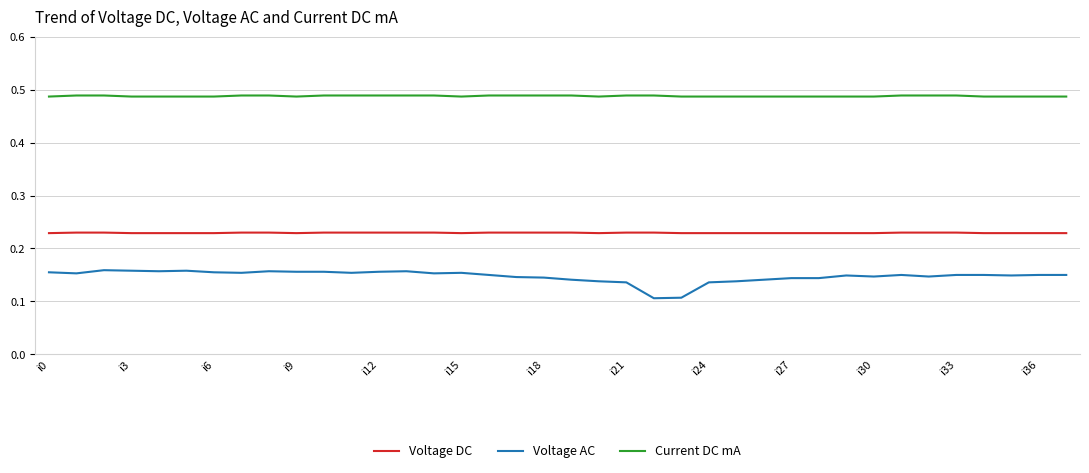

What are all the series names shown in the legend?

Voltage DC, Voltage AC, Current DC mA